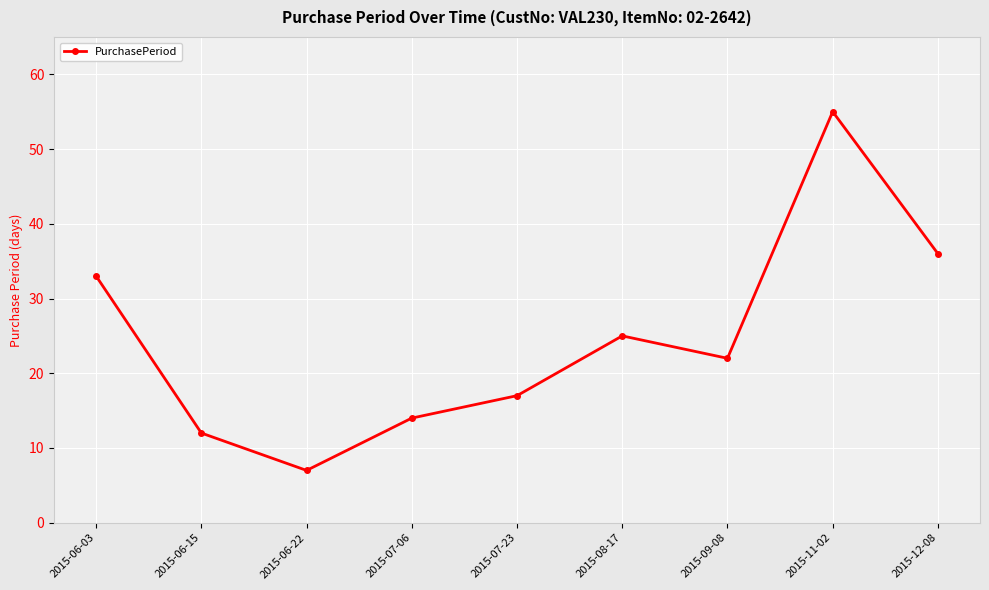

What is the average value?

25